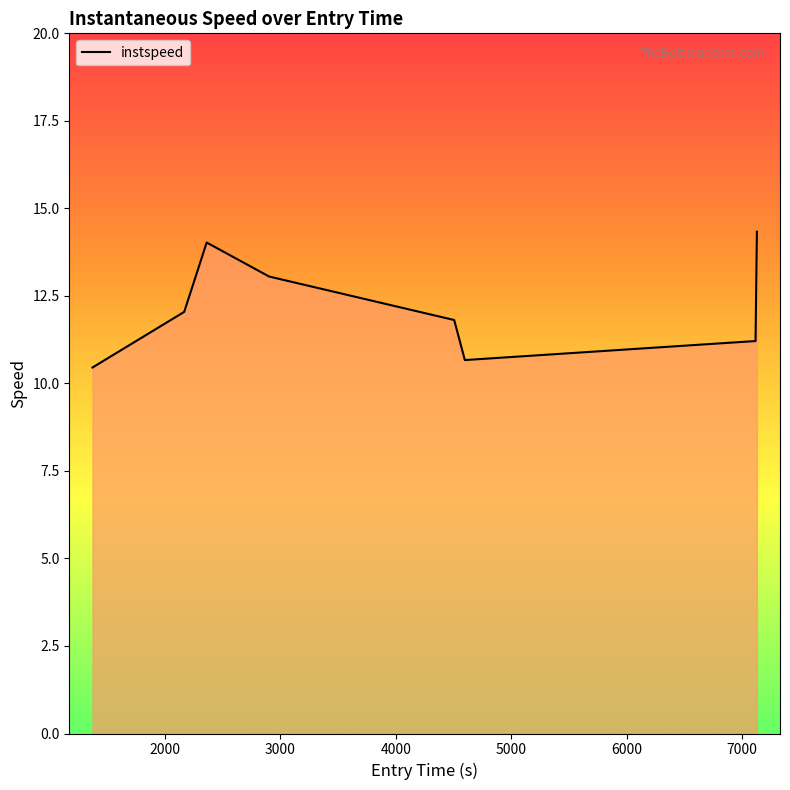

How many distinct data groups are displayed?

1